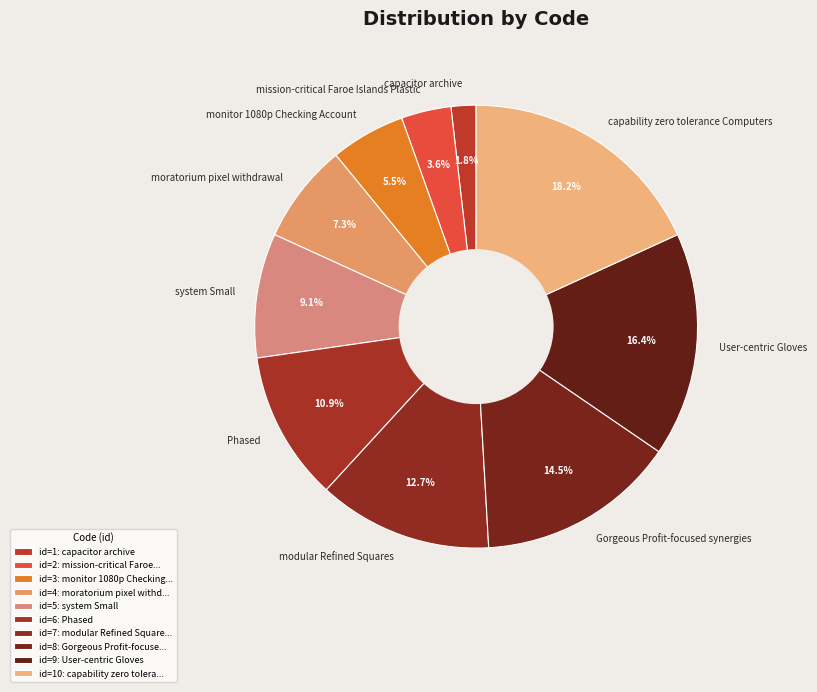

Is it true that User-centric Gloves is 16% of the pie?

True